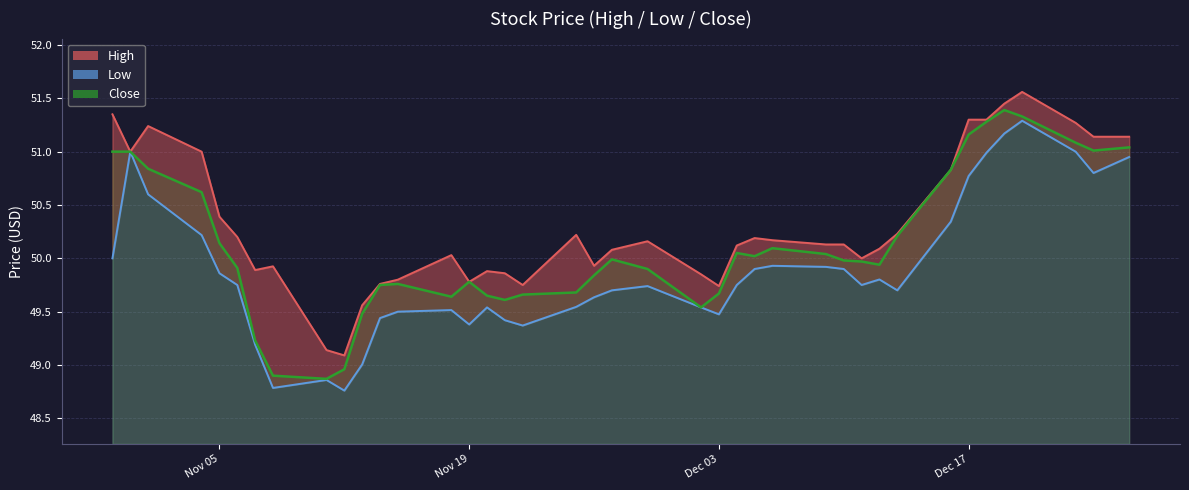

What is the difference between the maximum and second lowest values in the Close series?

2.5